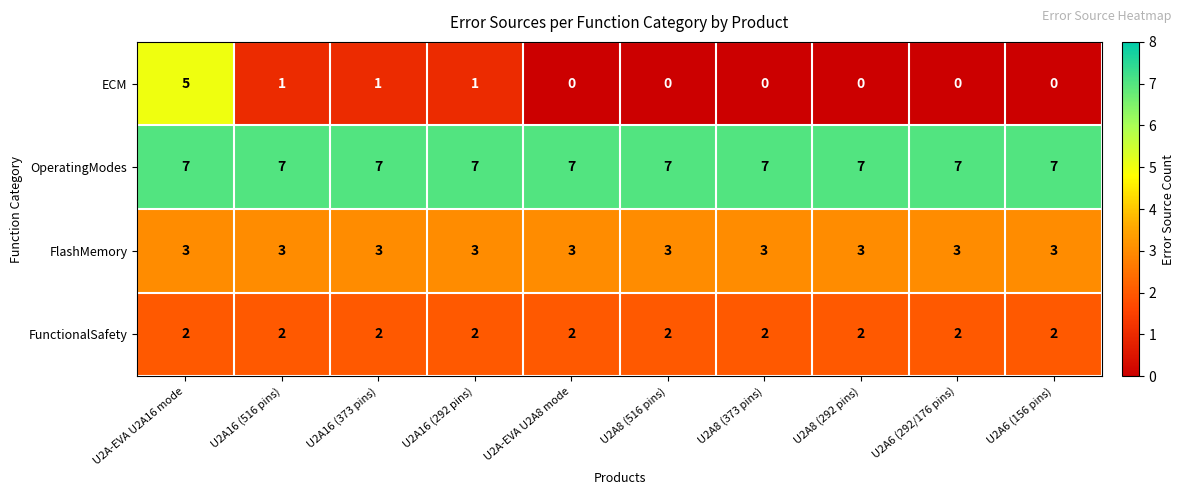

How many ECM values are between 0 and 1?

9